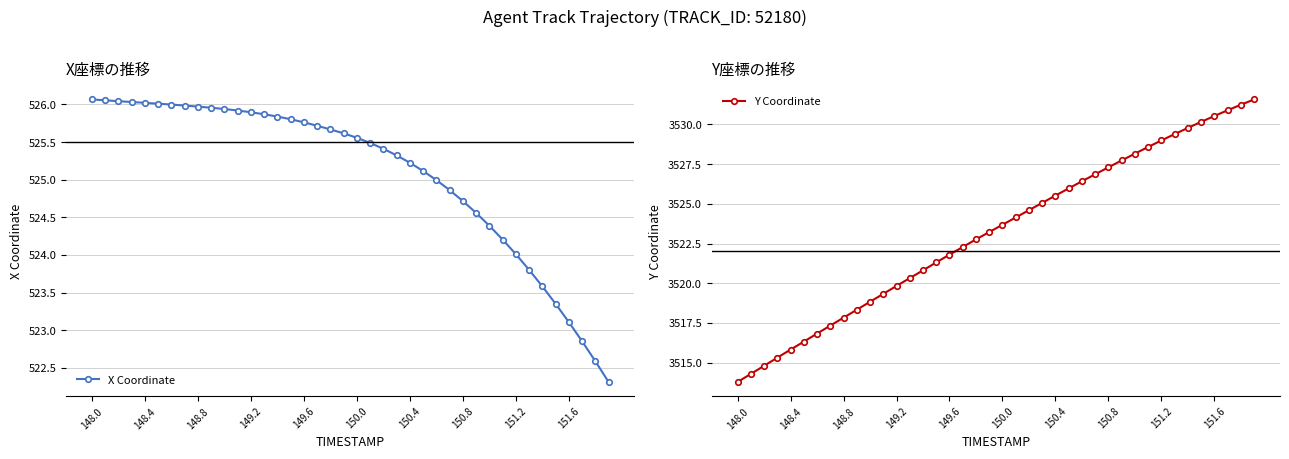

Reading left to right, transcribe all the data shown in this chart.

X Coordinate: 526.1	526.1	526.0	526.0	526.0	526.0	526.0	526.0	526.0	526.0	525.9	525.9	525.9	525.9	525.8	525.8	525.8	525.7	525.7	525.6	525.6	525.5	525.4	525.3	525.2	525.1	525.0	524.9	524.7	524.6	524.4	524.2	524.0	523.8	523.6	523.4	523.1	522.9	522.6	522.3
Y Coordinate: 3513.8	3514.3	3514.8	3515.3	3515.8	3516.3	3516.8	3517.3	3517.8	3518.3	3518.8	3519.3	3519.8	3520.3	3520.8	3521.3	3521.8	3522.3	3522.8	3523.2	3523.7	3524.1	3524.6	3525.1	3525.5	3526.0	3526.4	3526.9	3527.3	3527.7	3528.2	3528.6	3529.0	3529.4	3529.8	3530.2	3530.5	3530.9	3531.2	3531.6